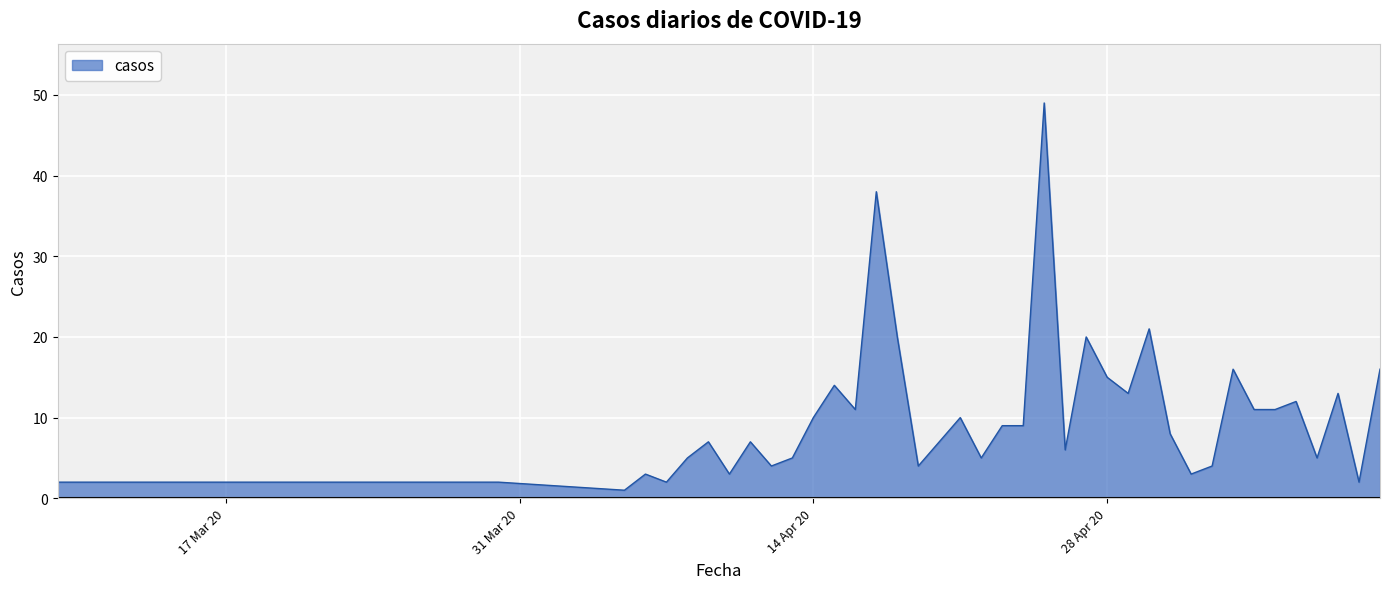

How many lines are shown in the chart?

1